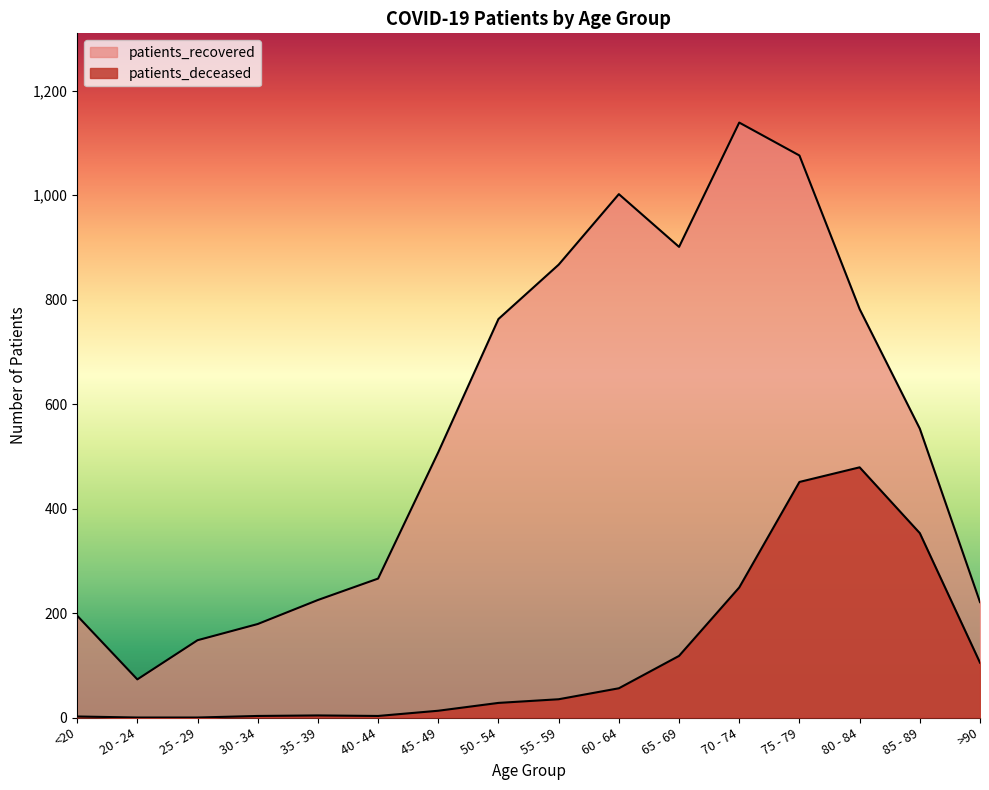

What is the difference between the maximum and minimum values in the patients_recovered series?

1066